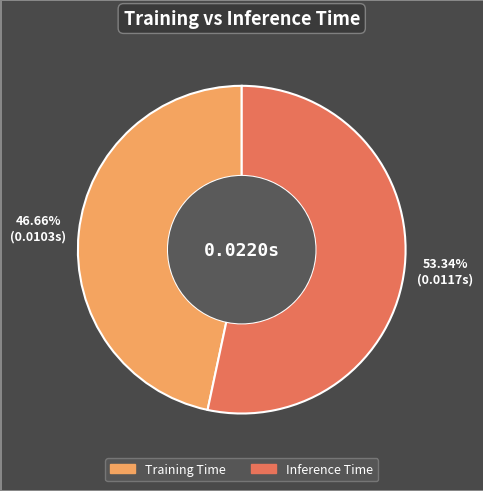

Which slice is the smallest?

Training Time